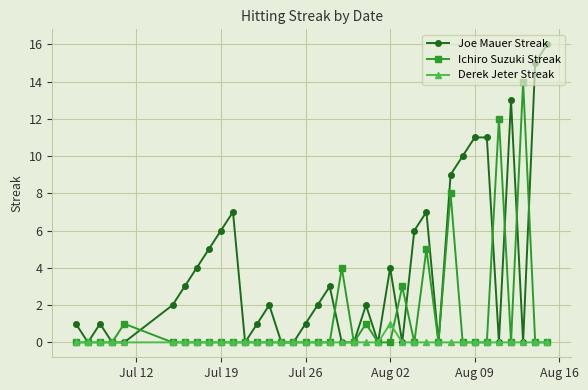

Which series has the largest total across all categories?

Joe Mauer Streak